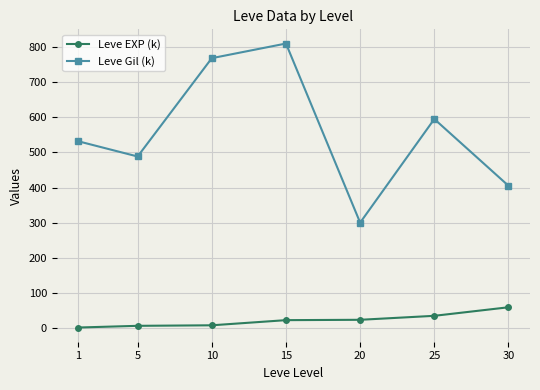

Is this an area chart (filled region under the line)?

No